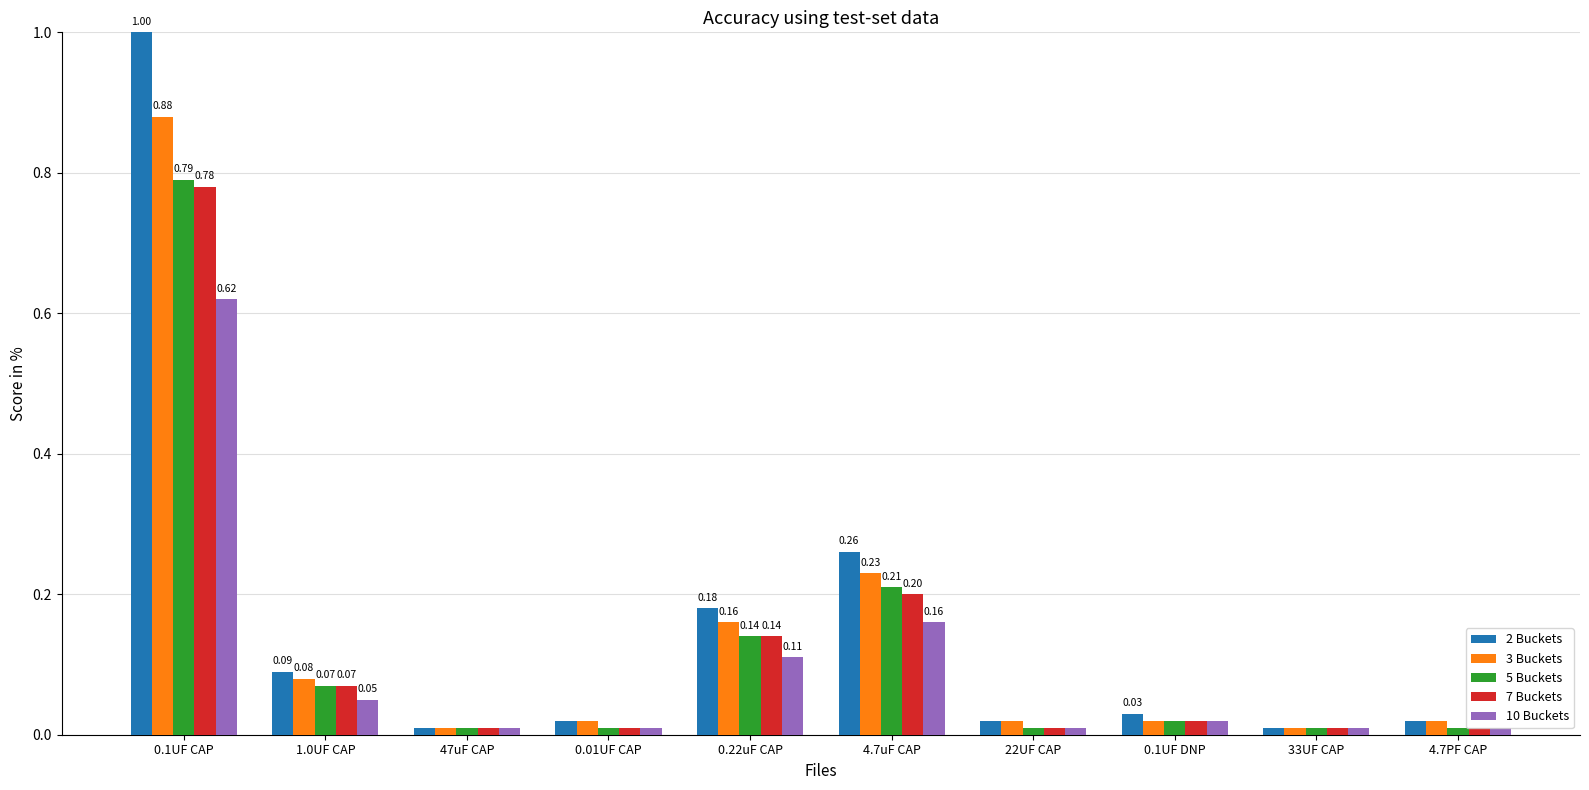

True or false: 2 Buckets has a value of 1.5 at 0.1UF CAP.

False